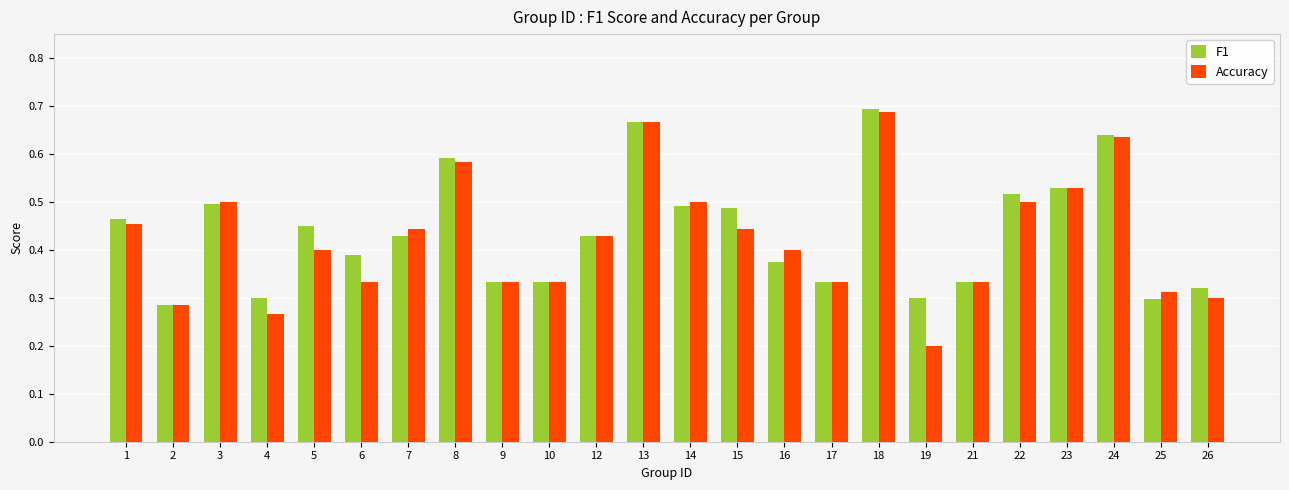

Rank the series by their average value, from highest to lowest.

F1, Accuracy